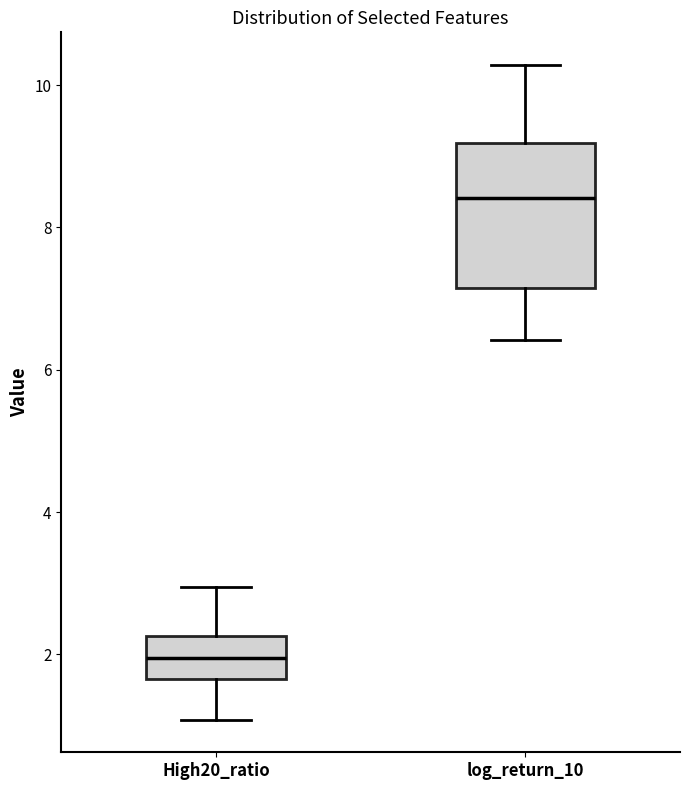

Reading left to right, read every box against the y-axis: the position of its median line, the range the box covers, and the ends of its whiskers. The values are not printed on the chart, so give them approximately, as read against the axis.

High20_ratio: median 2.0, box 1.6 to 2.2, whiskers 1.0 to 3.0
log_return_10: median 8.4, box 7.2 to 9.2, whiskers 6.4 to 10.2